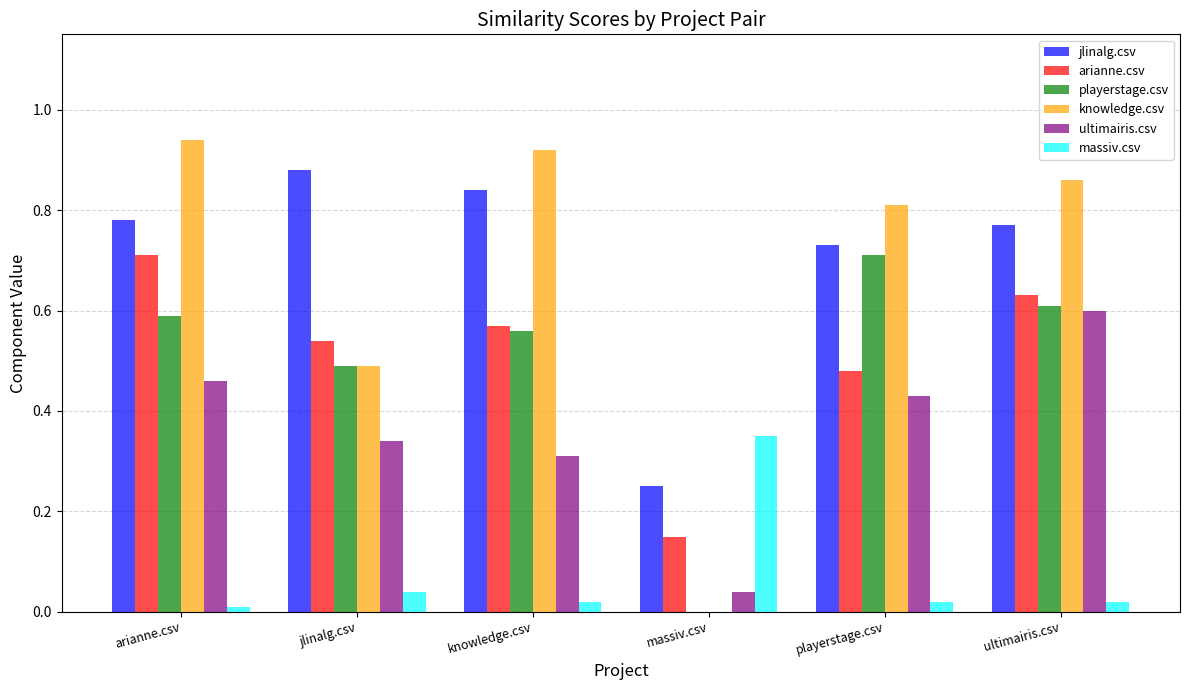

At which label does playerstage.csv reach its peak?

playerstage.csv